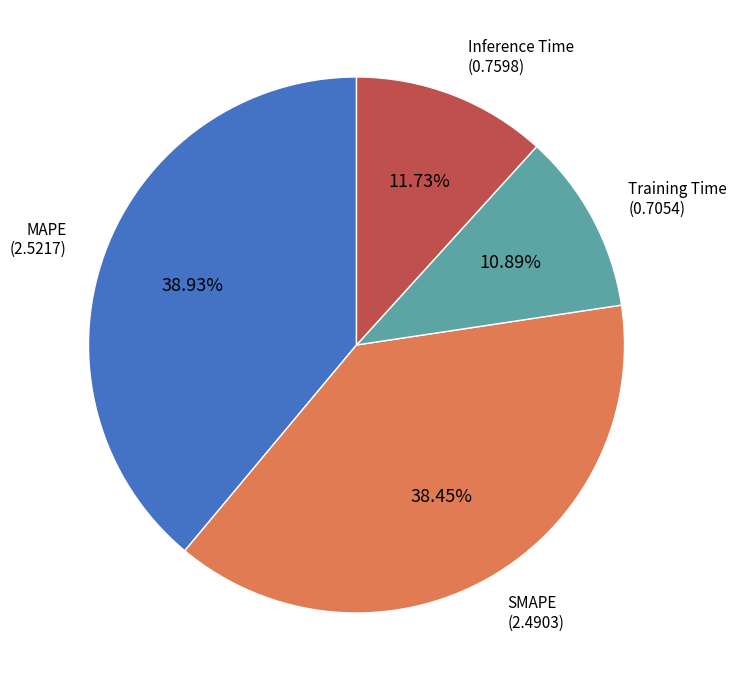

Is there a majority slice in this chart?

No